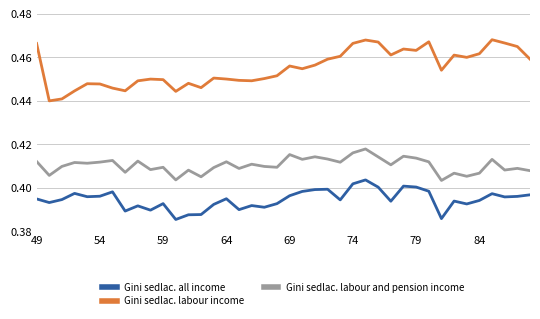

List the series in order of their overall mean, highest first.

Gini sedlac. labour income, Gini sedlac. labour and pension income, Gini sedlac. all income